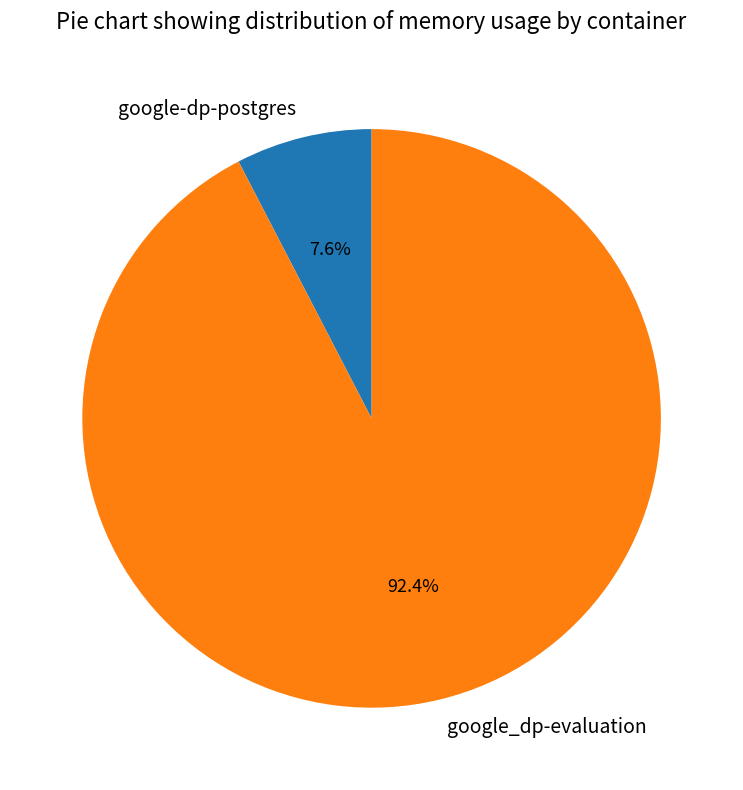

To the nearest percent, what portion does google_dp-evaluation represent?

92%